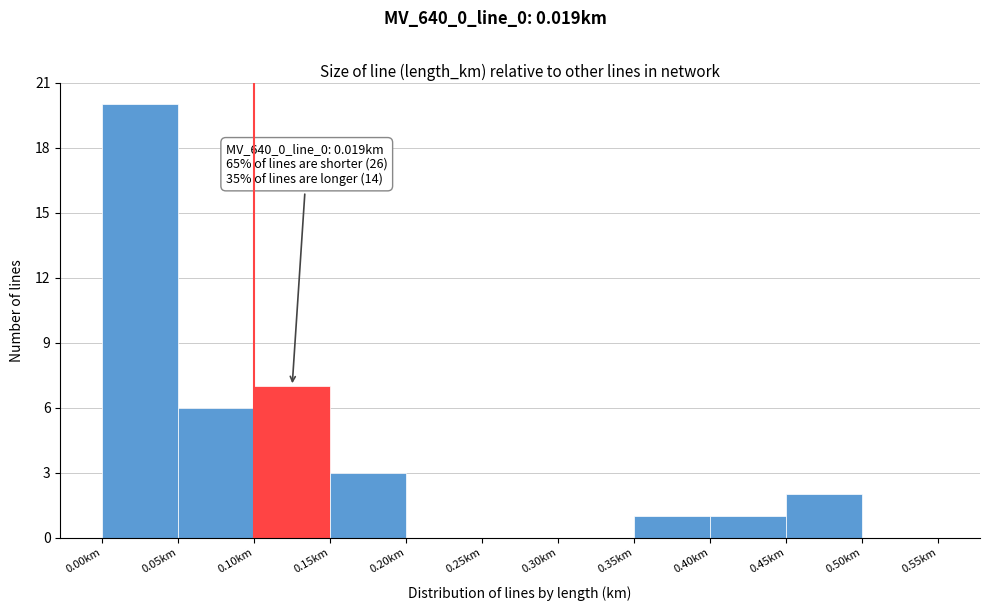

Which range on the x-axis has the tallest bar?

0.00 to 0.05